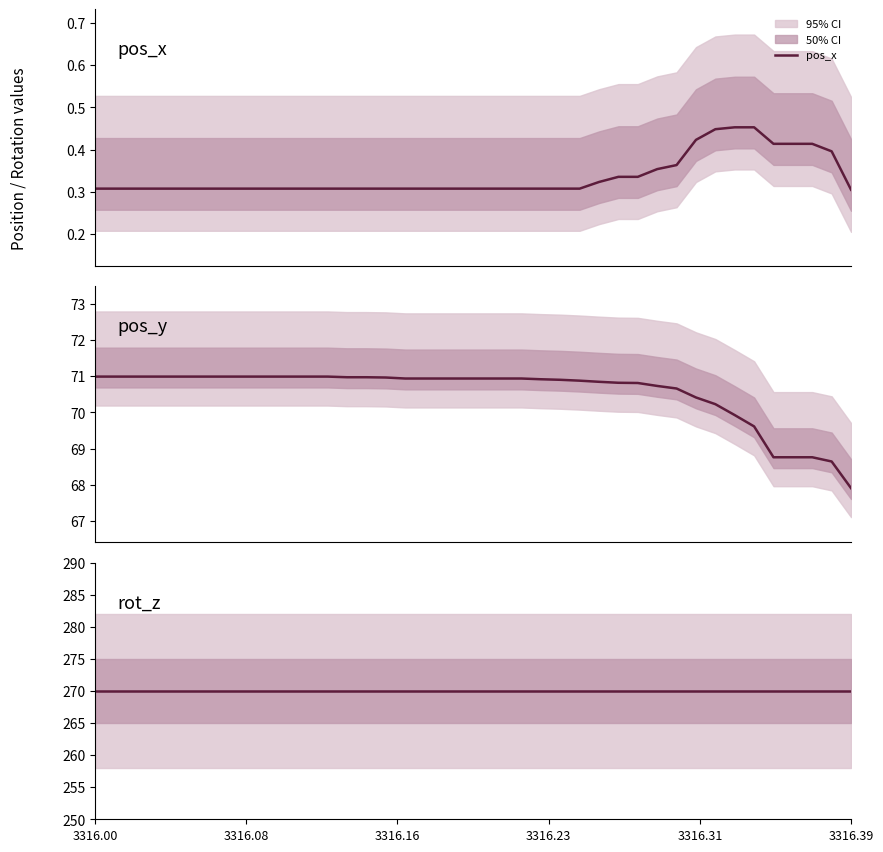

List the series in order of their peak value, lowest first.

pos_x, pos_y (abs), rot_z